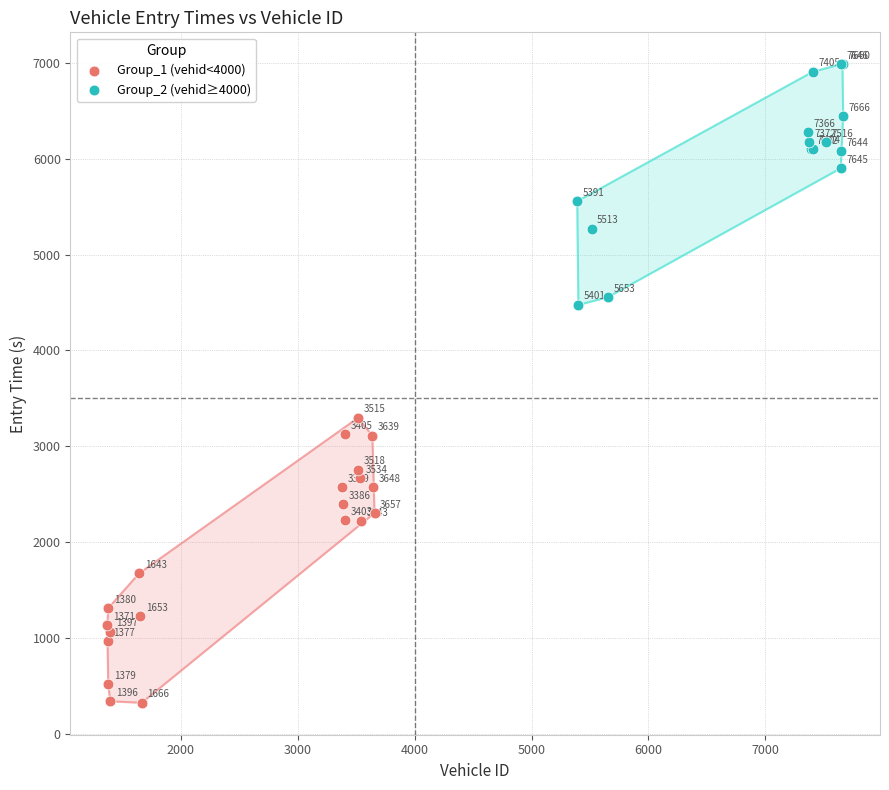

What are all the series names shown in the legend?

Group_1 (vehid<4000), Group_2 (vehid≥4000)